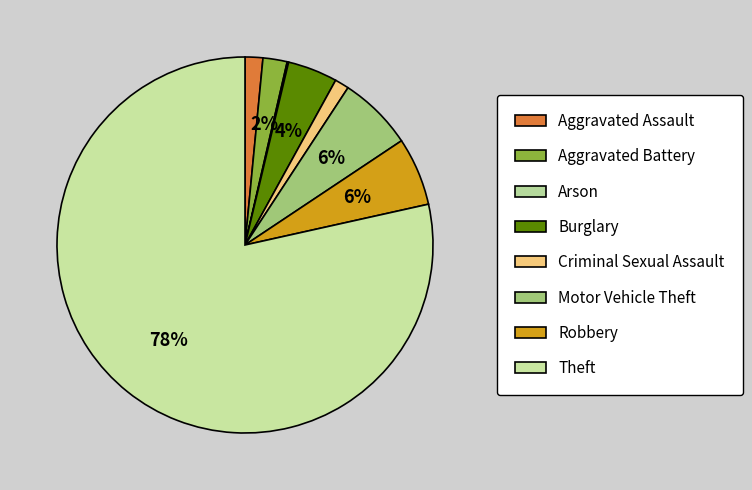

Rank the categories by value from highest to lowest.

Theft, Motor Vehicle Theft, Robbery, Burglary, Aggravated Battery, Aggravated Assault, Criminal Sexual Assault, Arson